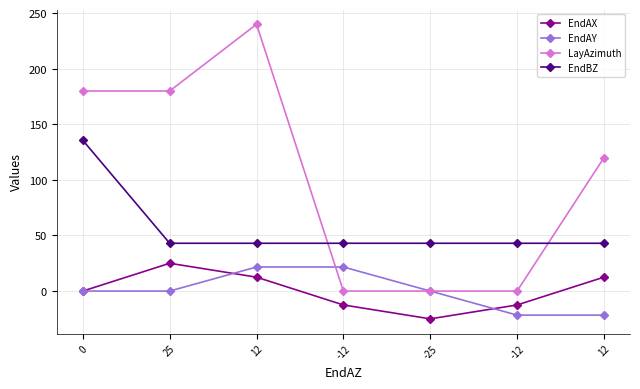

What are all the series names shown in the legend?

EndAX, EndAY, LayAzimuth, EndBZ